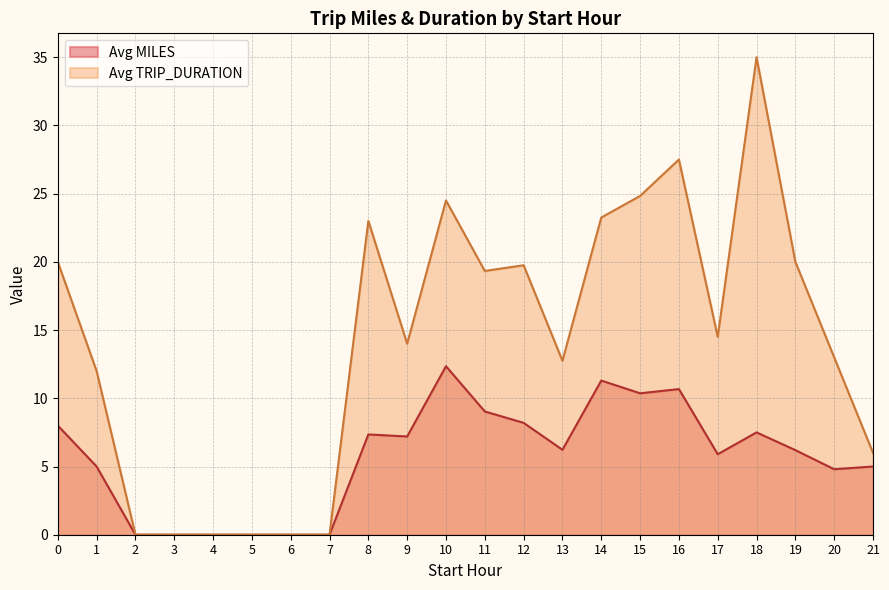

At which category is the sum across all series the highest?

18